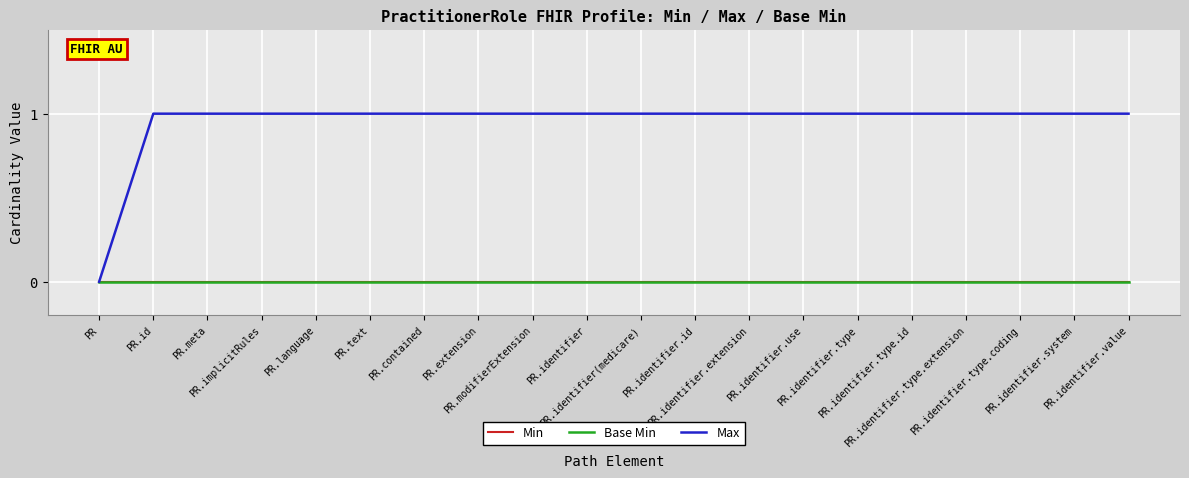

Does the chart display data point markers on the line(s)?

No